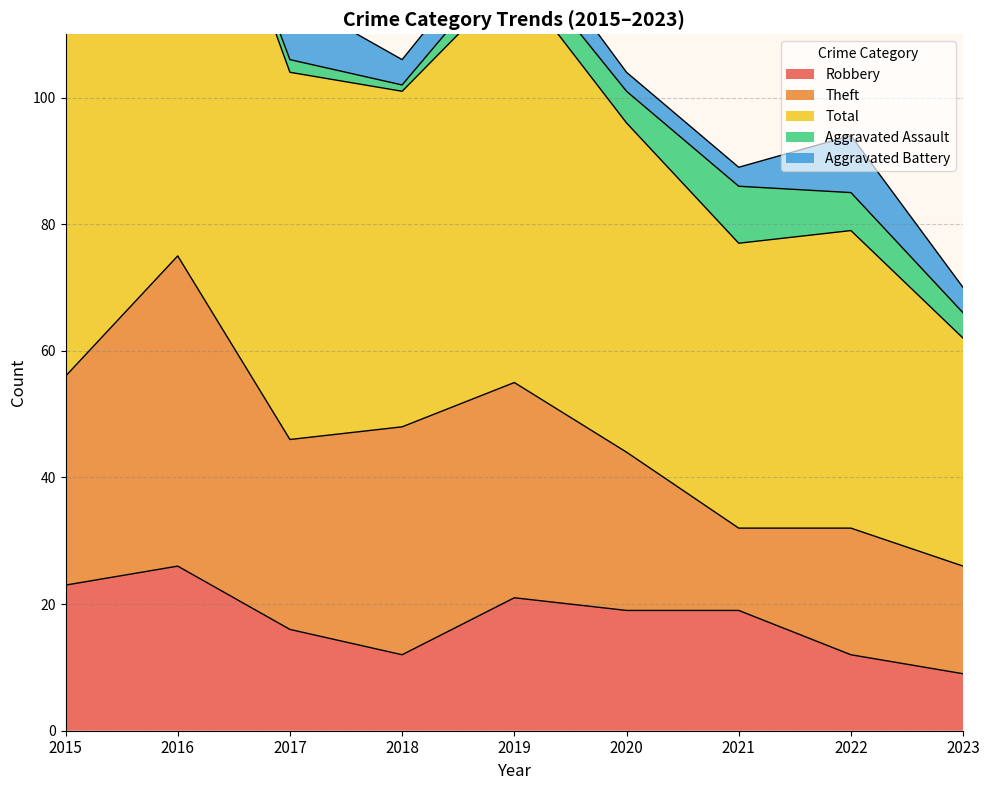

Which series changed the most between 2015 and 2018?

Robbery